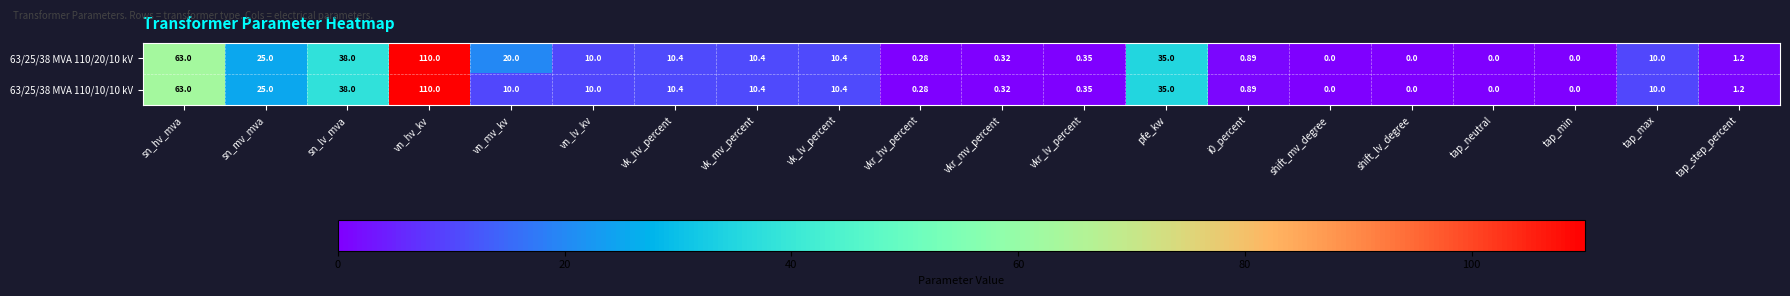

Where does the 63/25/38 MVA 110/10/10 kV series first go above 10?

sn_hv_mva